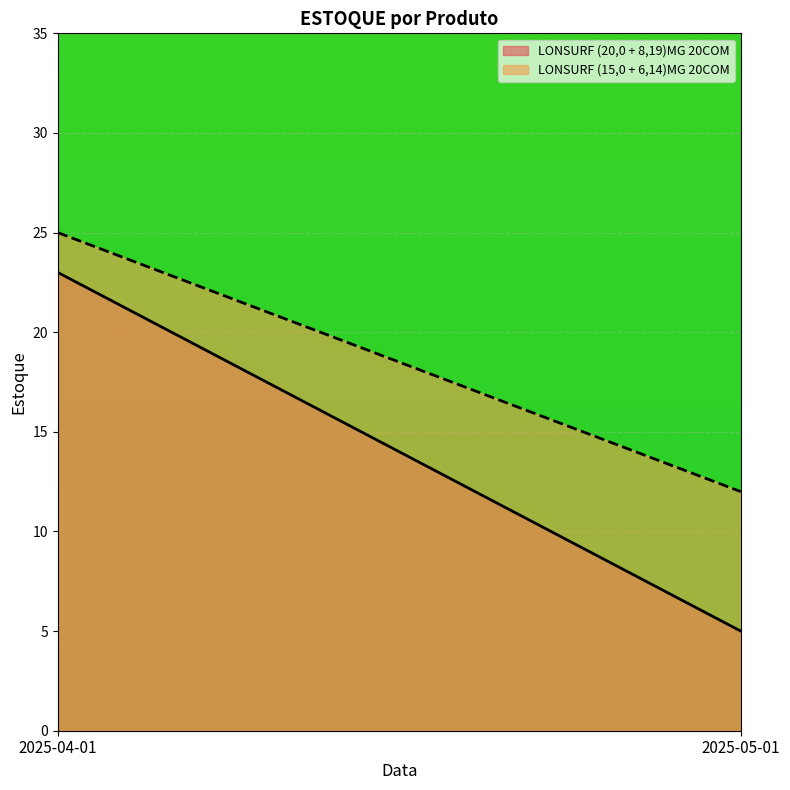

What is the approximate value of LONSURF (20,0 + 8,19)MG 20COM at 2025-05-01, to the nearest 5?

5